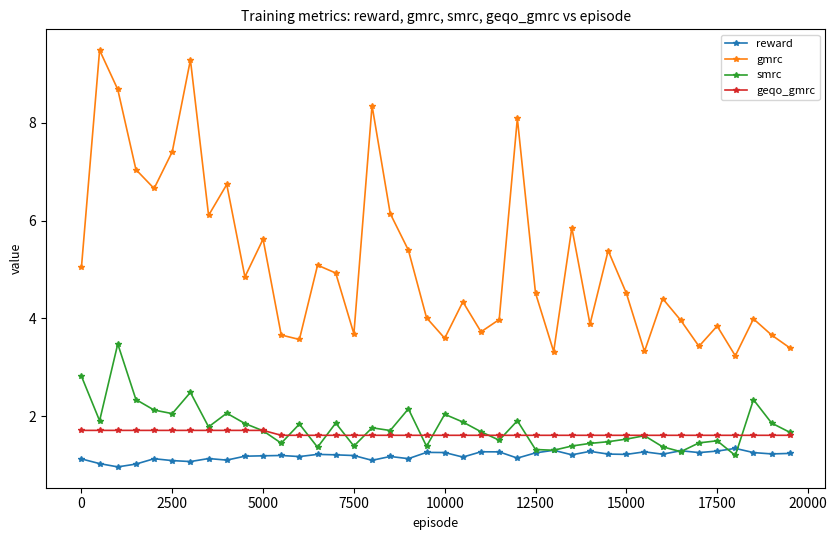

Which series has the largest total across all categories?

gmrc